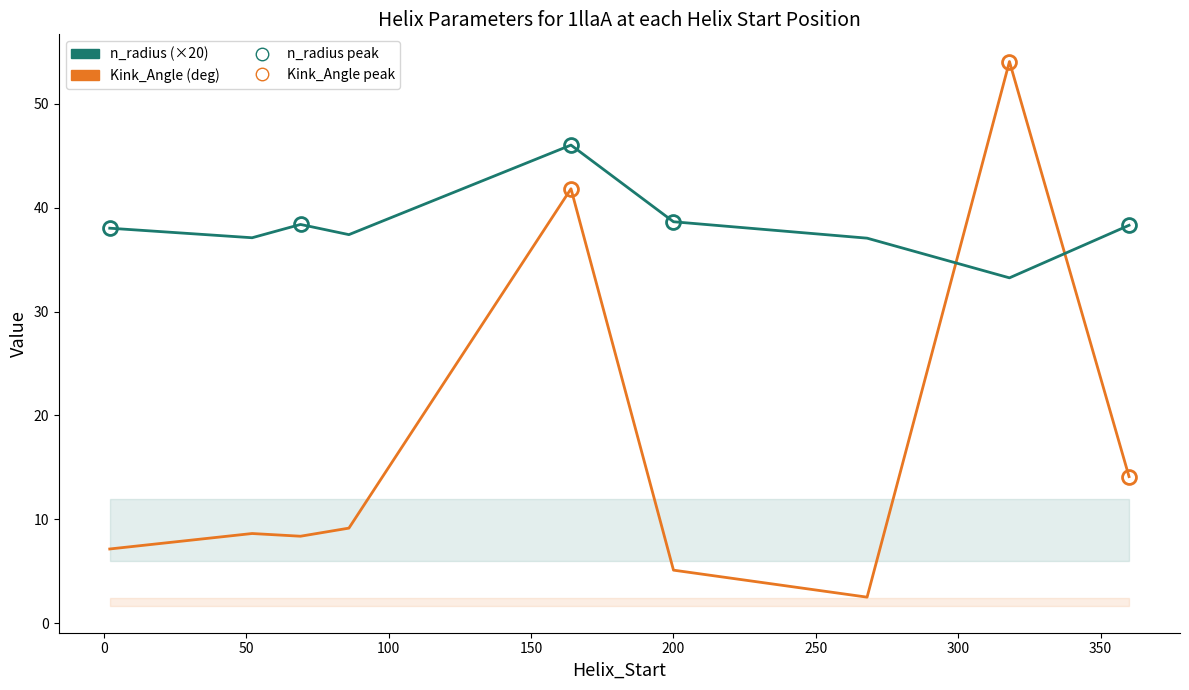

Count the number of data series in this chart.

2